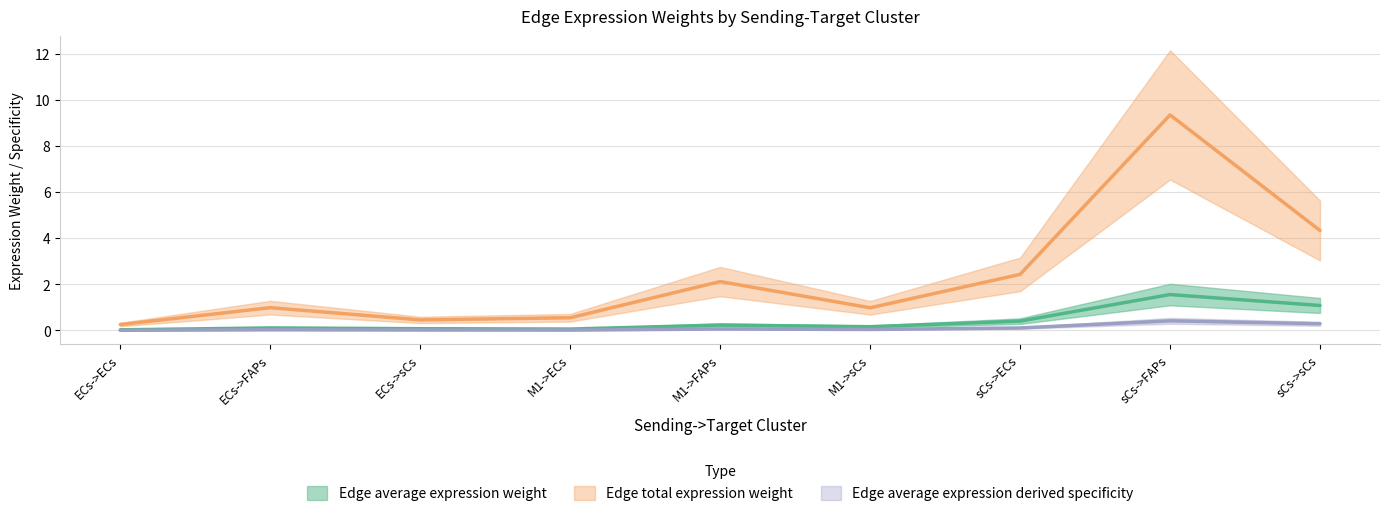

In Edge average expression derived specificity, how many points are lower than both neighbors (excluding endpoints)?

2